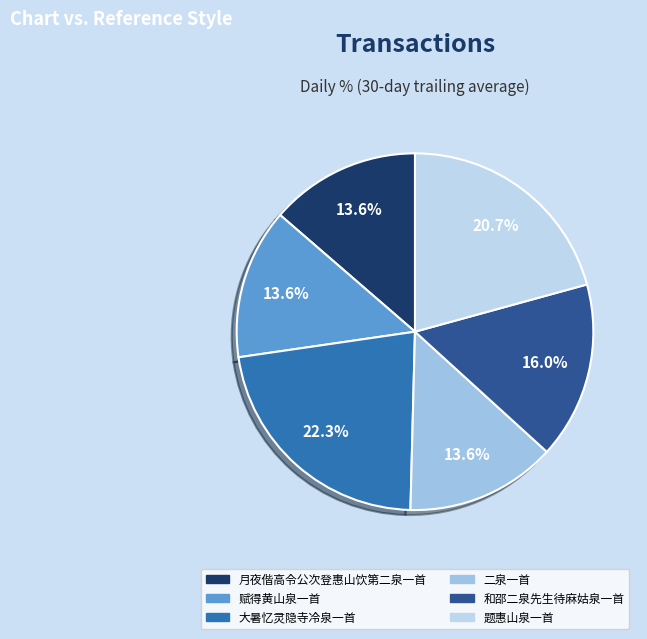

To the nearest percent, what is the difference between the largest and smallest slice percentages?

9%